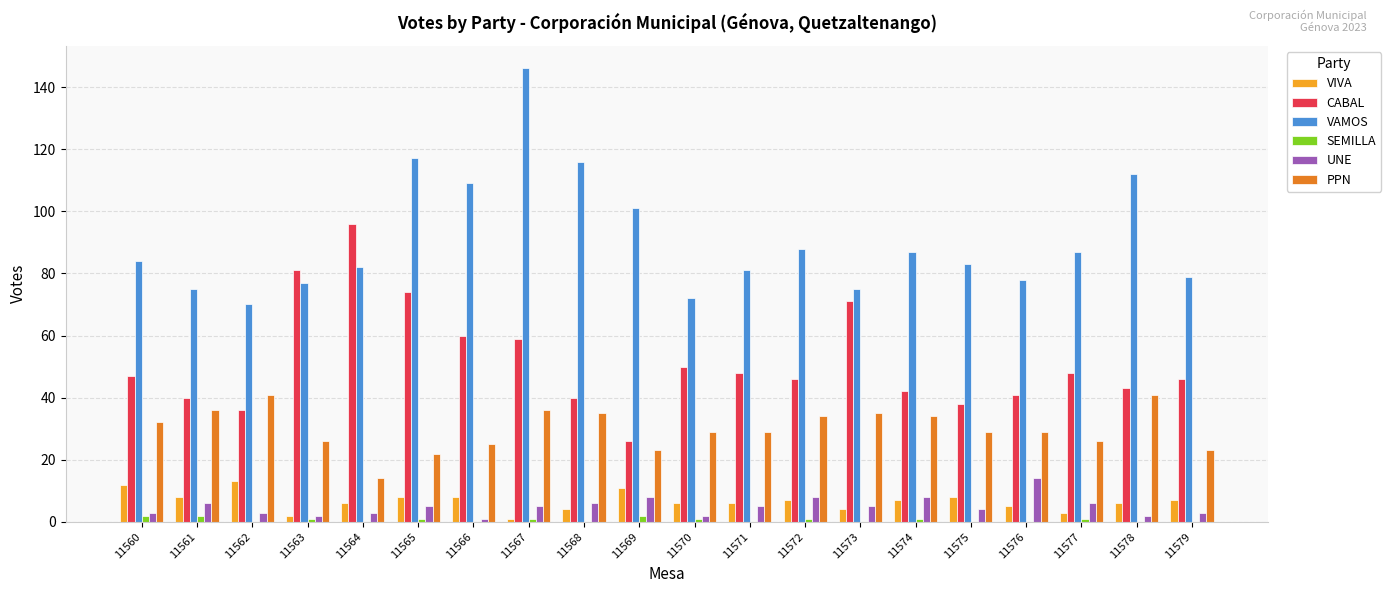

Which series changed the most between 11565 and 11576?

VAMOS